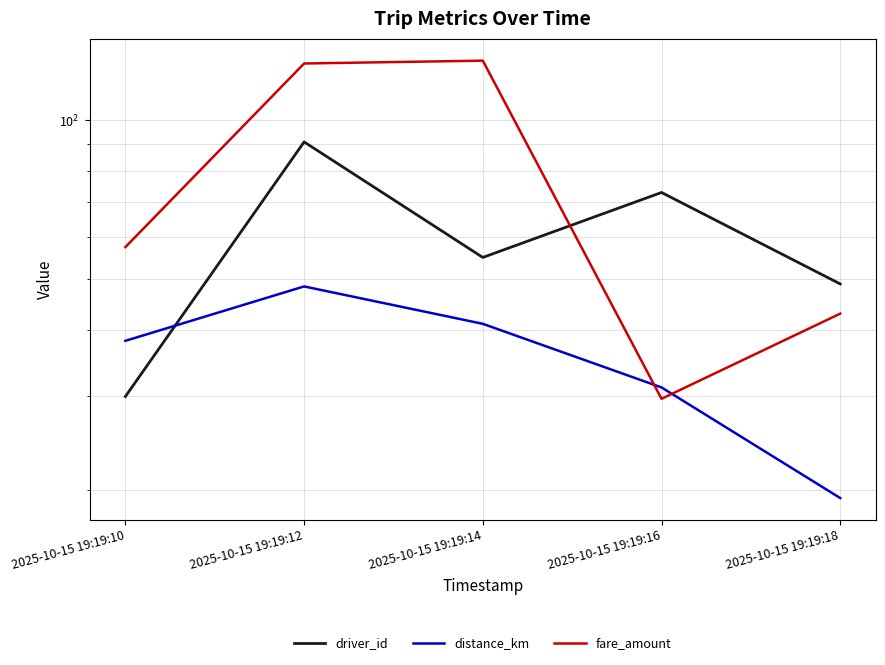

Does the chart have visible grid lines?

Yes